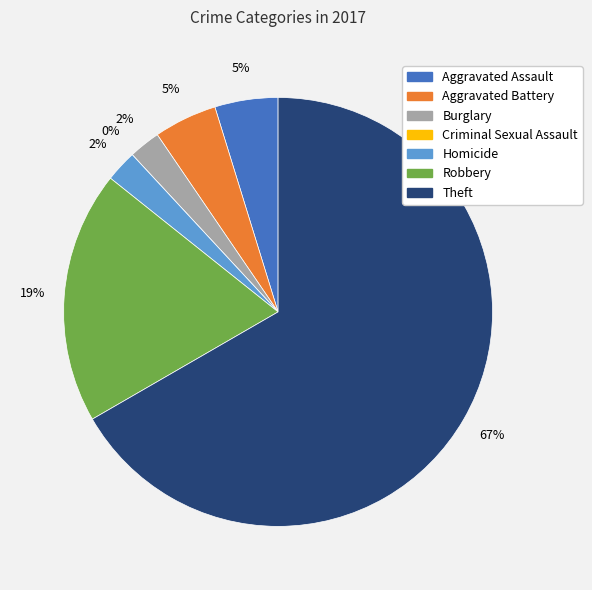

To the nearest percent, what is the combined percentage of Burglary and Robbery?

21%